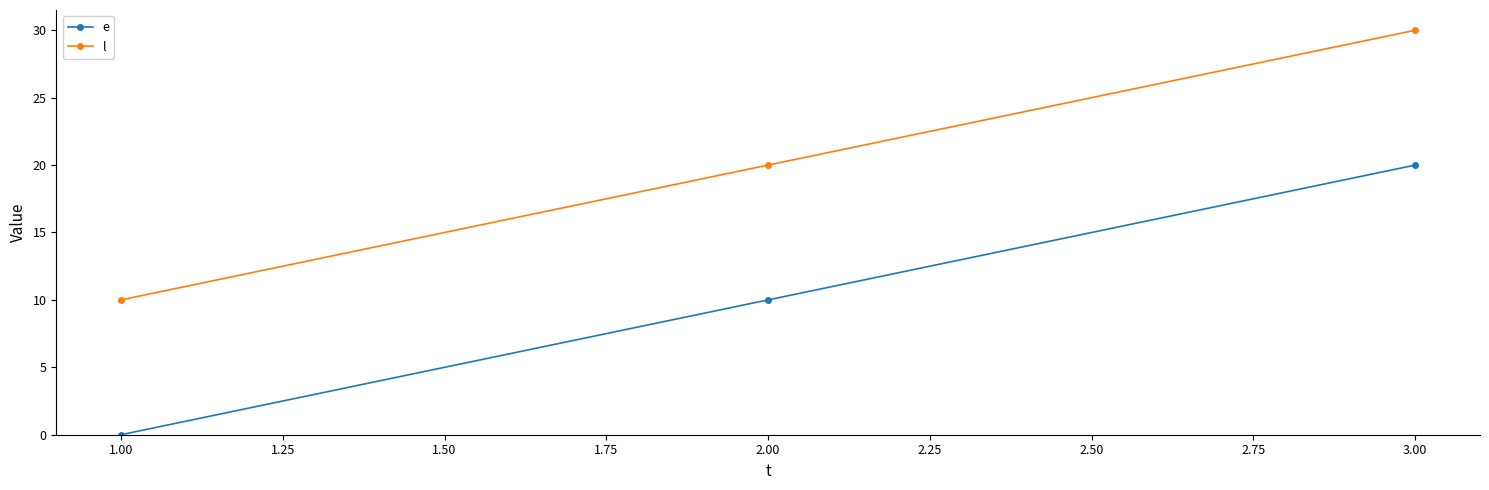

Is the value of l at 1.00 greater than the value of e at 1.00?

Yes